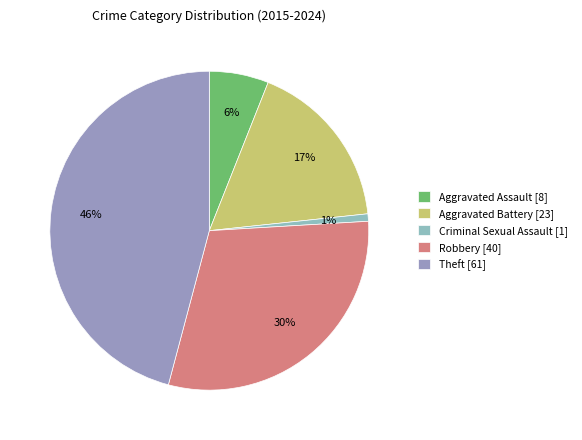

Is there a majority slice in this chart?

No